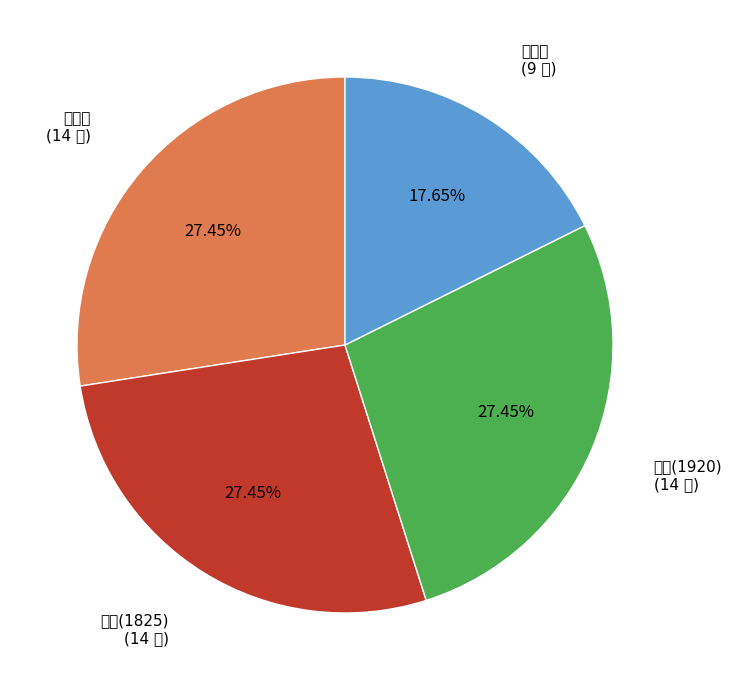

Does any single category account for the majority?

No